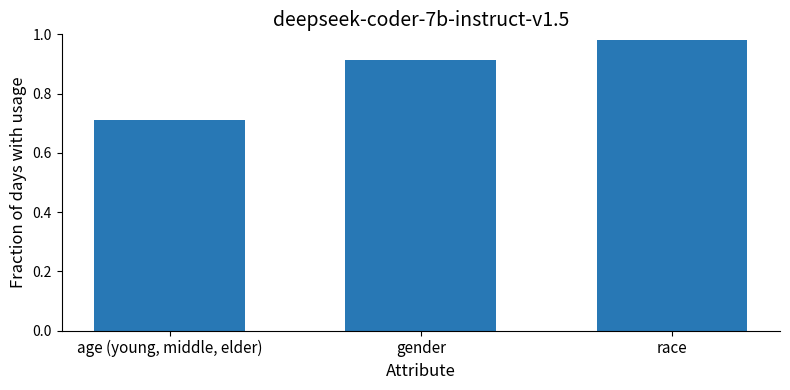

Rank the categories by value from lowest to highest.

age (young, middle, elder), gender, race